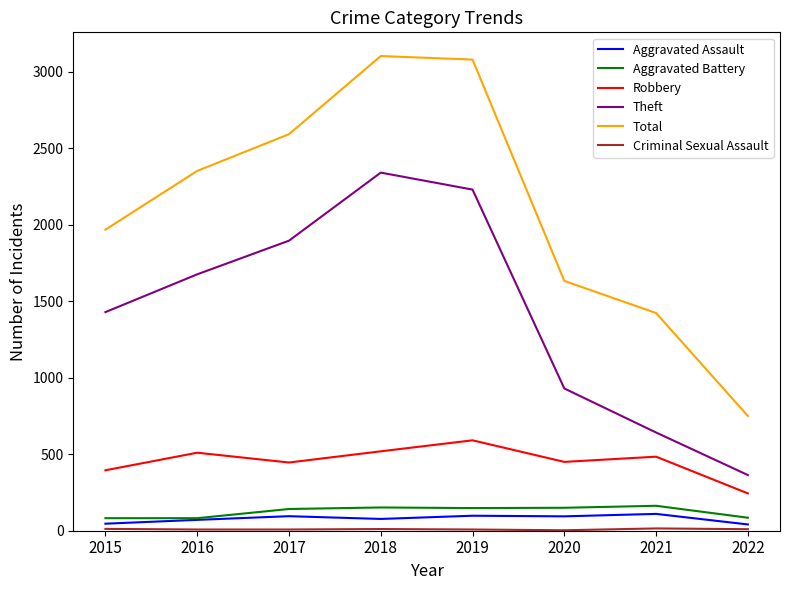

Where does the Robbery series first go above 484?

2016